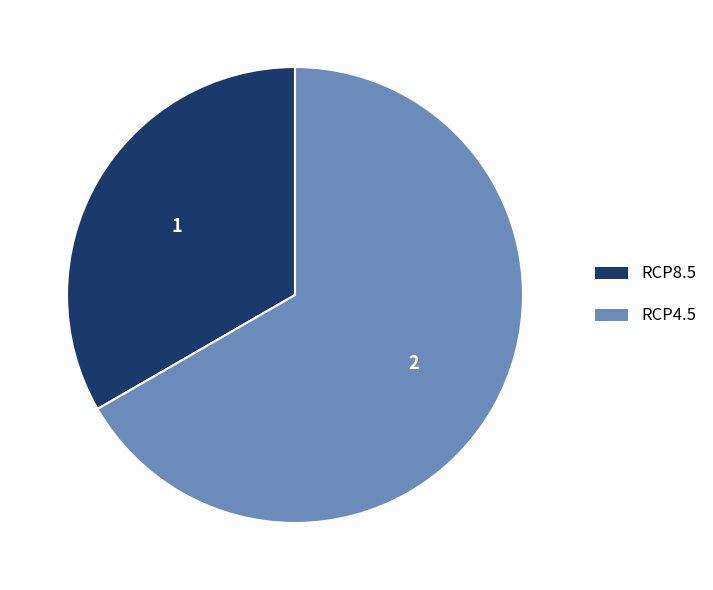

Is there any slice that represents more than half of the pie?

Yes